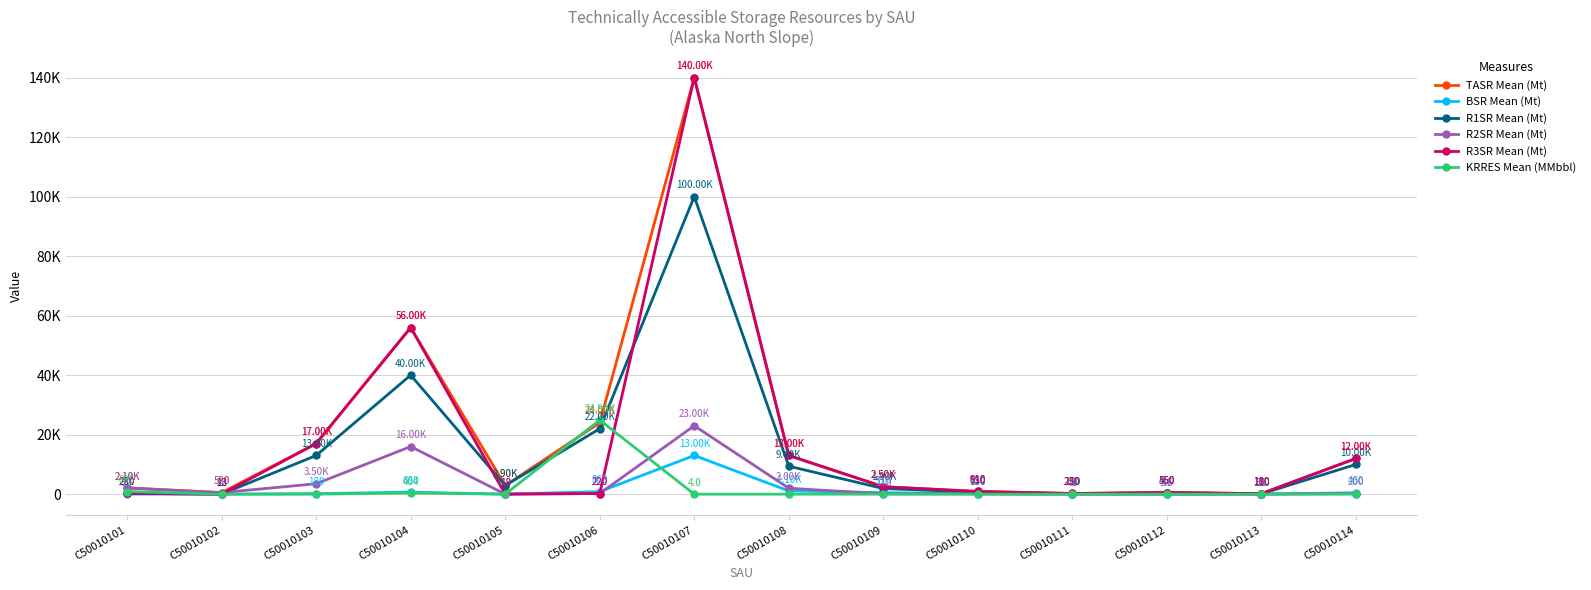

What is the value of the R2SR Mean (Mt) point at the 10th from the left?

130.0